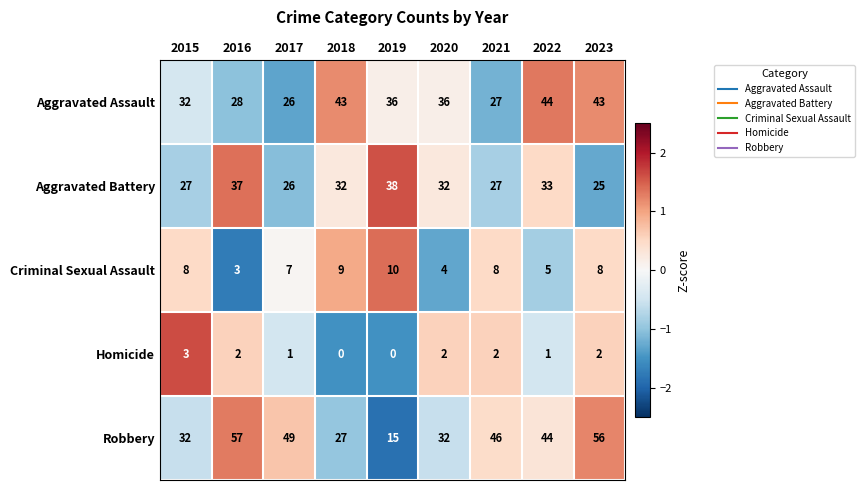

Rank the series by their maximum value, from lowest to highest.

Homicide, Criminal Sexual Assault, Aggravated Battery, Aggravated Assault, Robbery